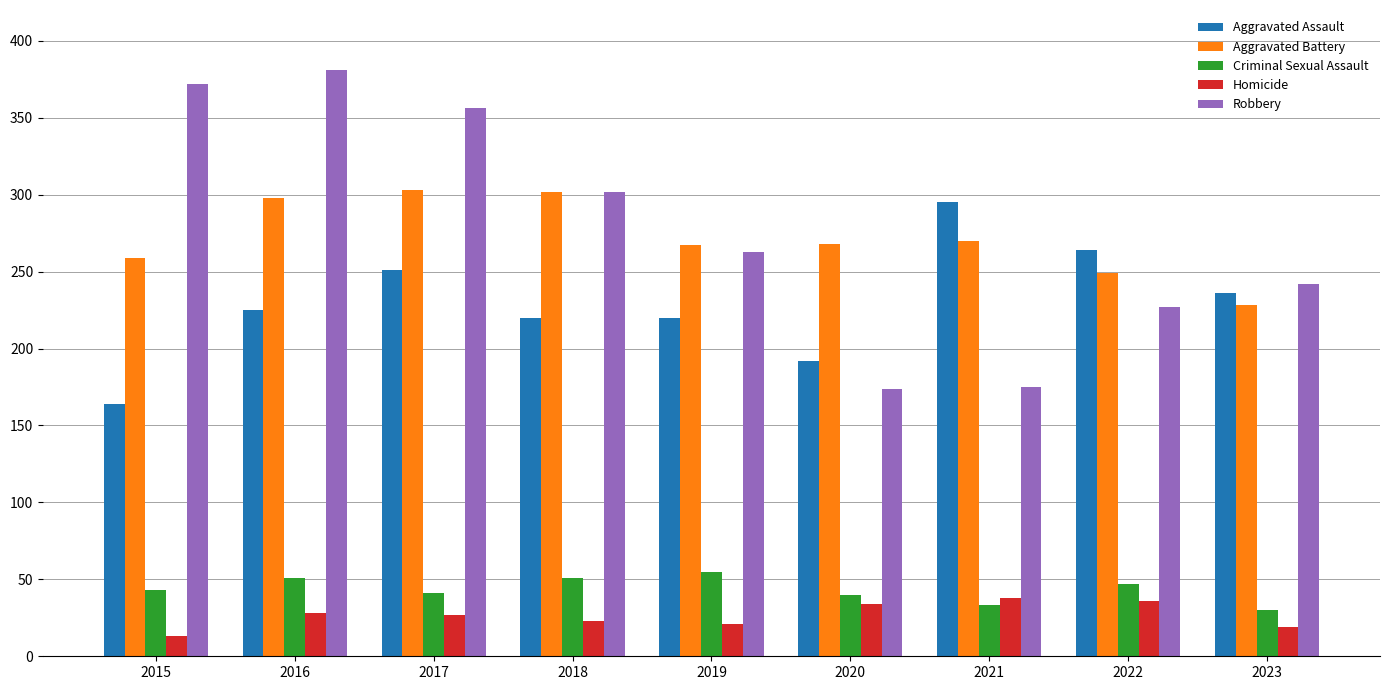

How many groups of bars are there?

9